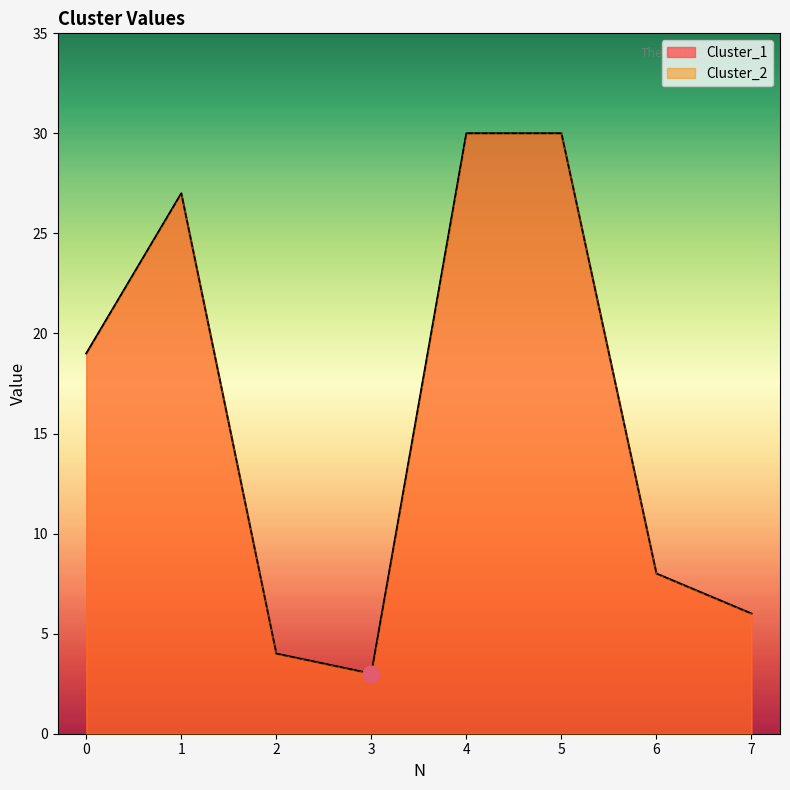

Where is the first local minimum for Cluster_2?

3